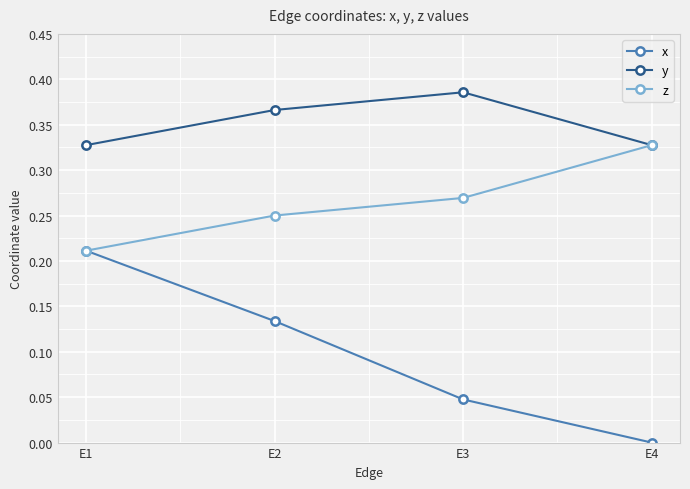

How many interior local peaks does the y series have?

1